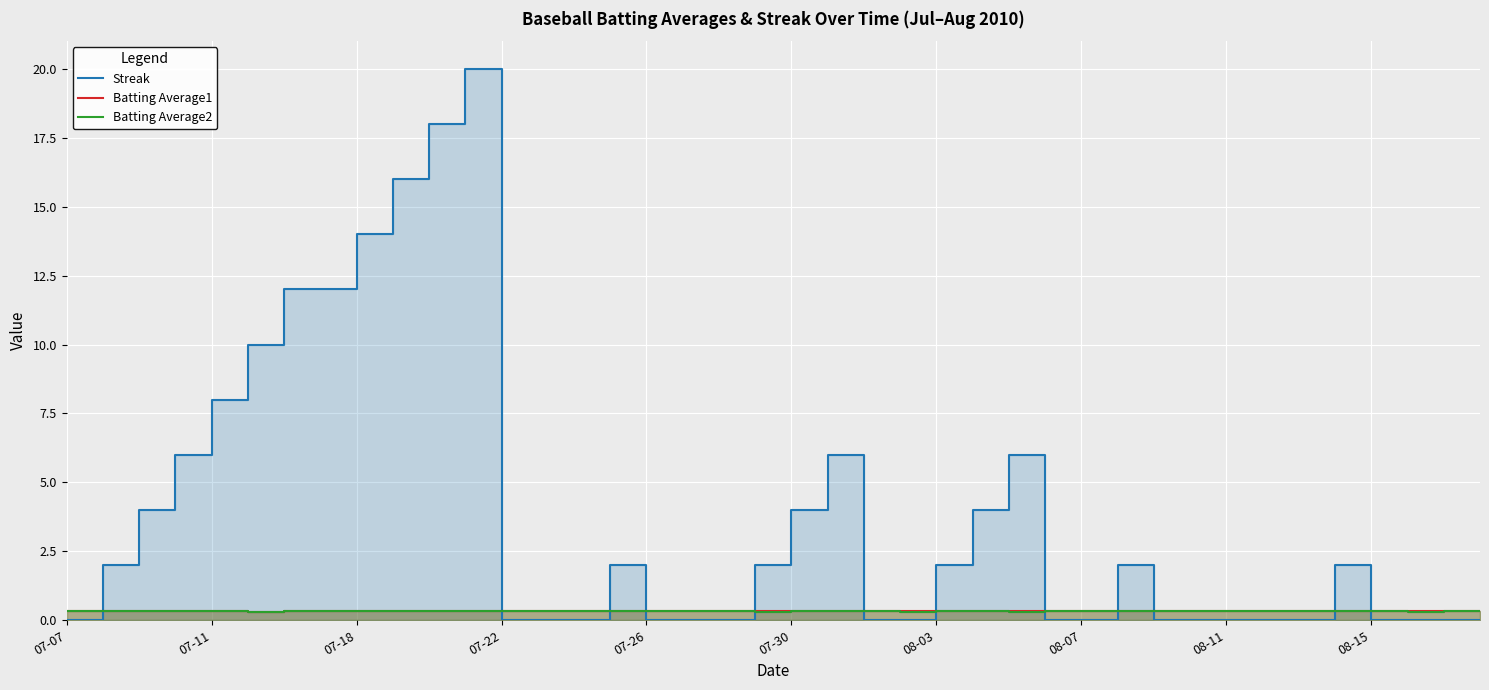

What is the value of the Streak point at the 8th from the left?

12.0